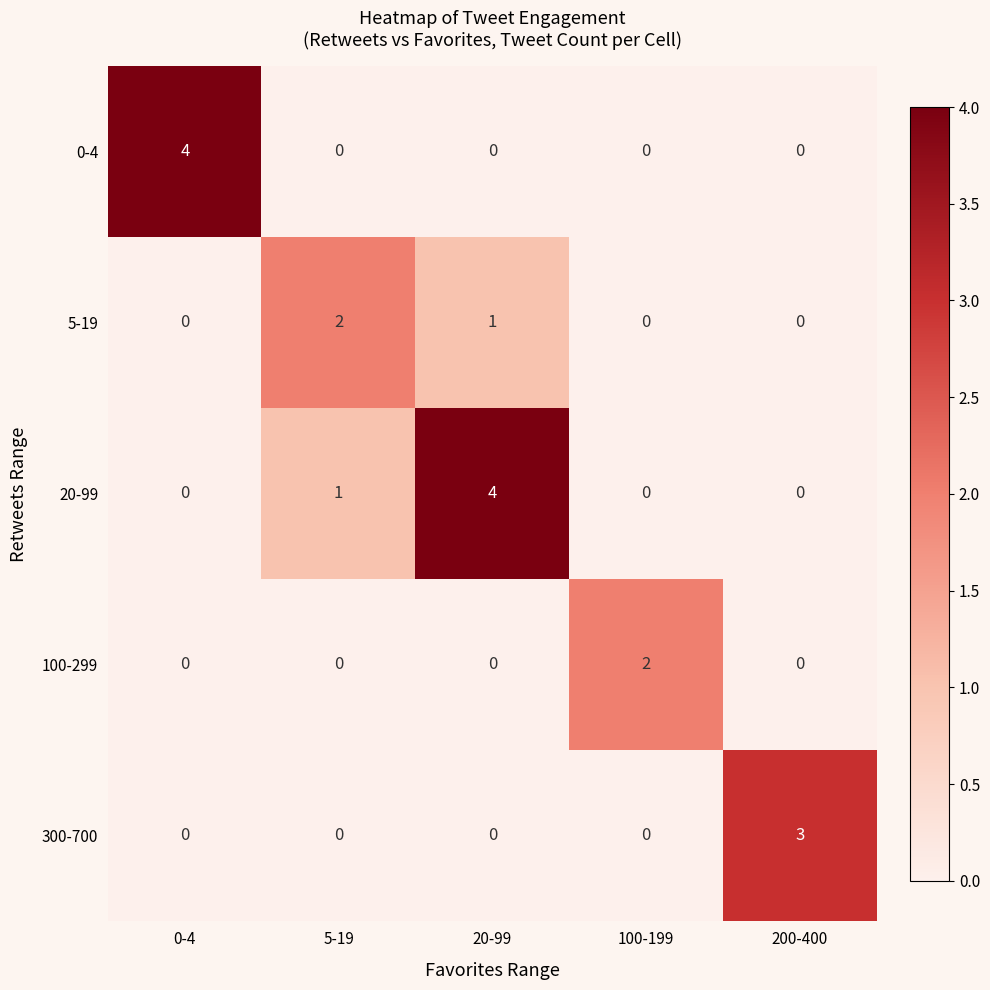

Between 5-19 and 200-400, which series saw the biggest shift?

300-700